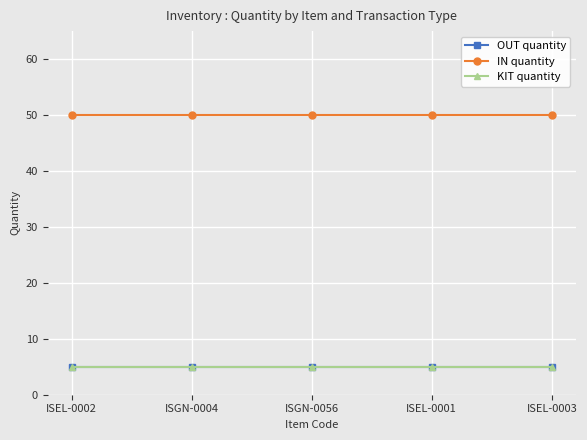

What is the lowest value of the KIT quantity series?

5